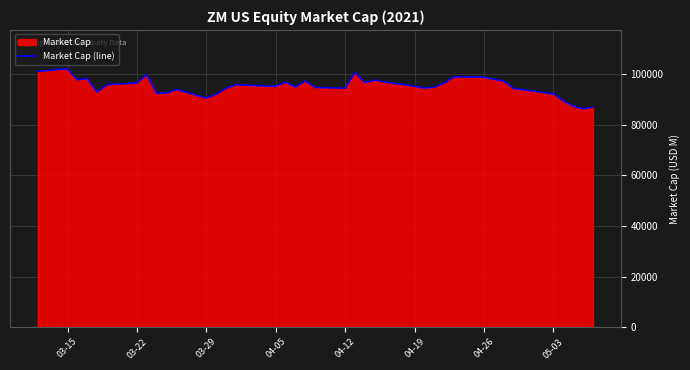

Which has a higher value, 03-15 or 03-29?

03-15